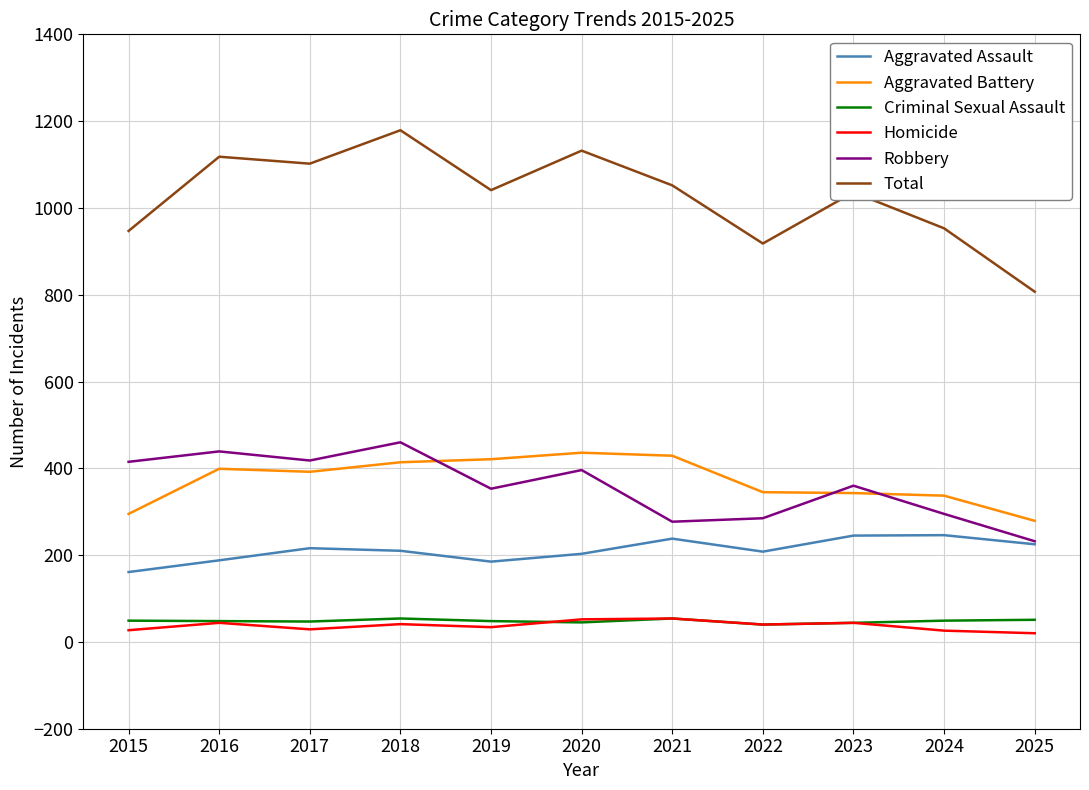

What is the sum of all Total values?

11285